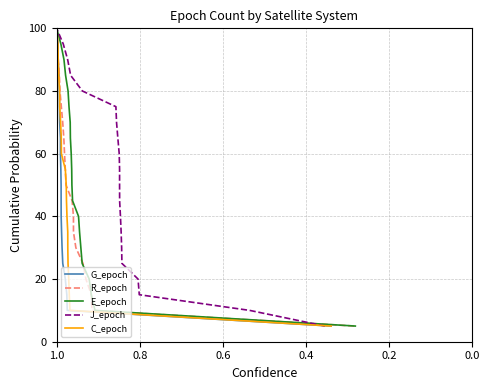

Is the value of R_epoch at 7 greater than the value of E_epoch at 17?

No